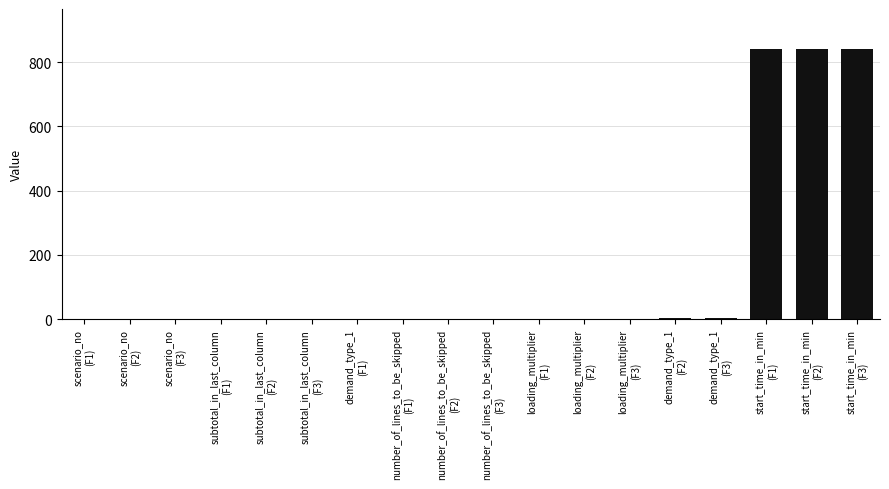

What is the maximum value shown in the chart?

840